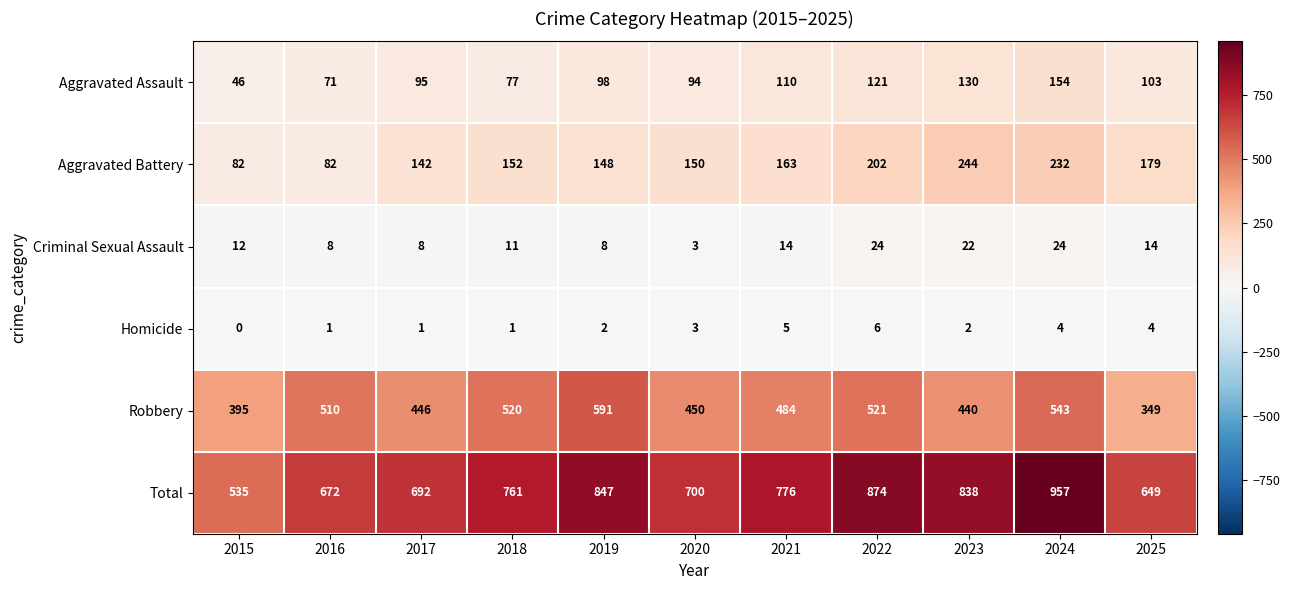

At which category is the sum across all series the highest?

2024